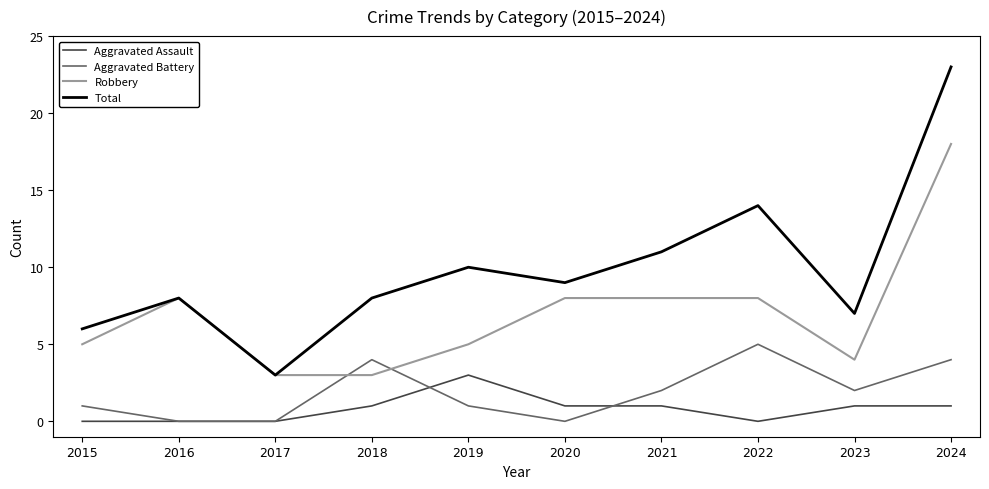

The Robbery series shows 3 at 2016. True or false?

False